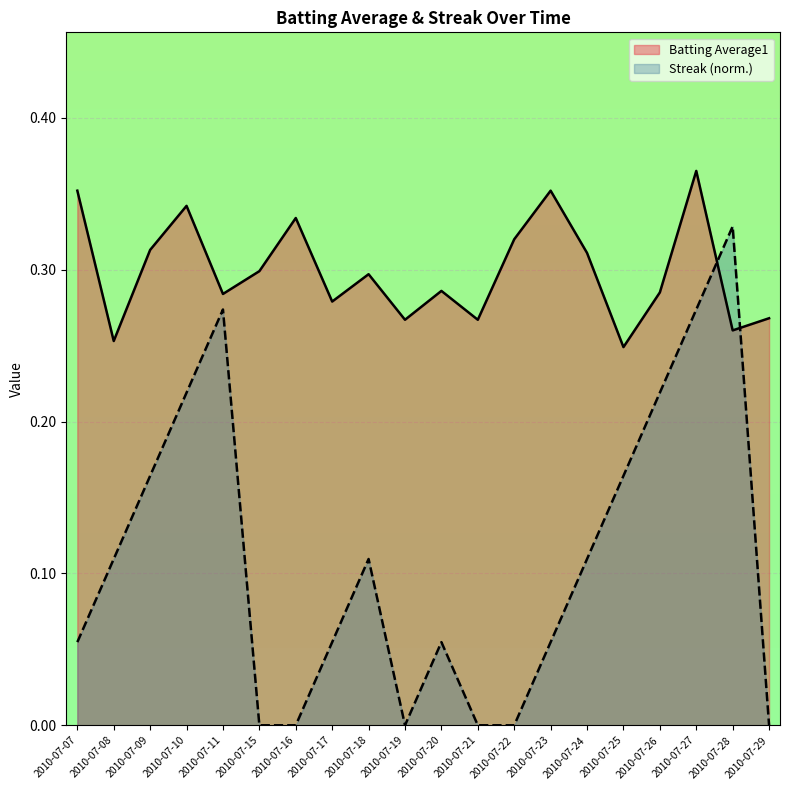

Where do Batting Average1 and Streak first cross each other?

2010-07-27 and 2010-07-28